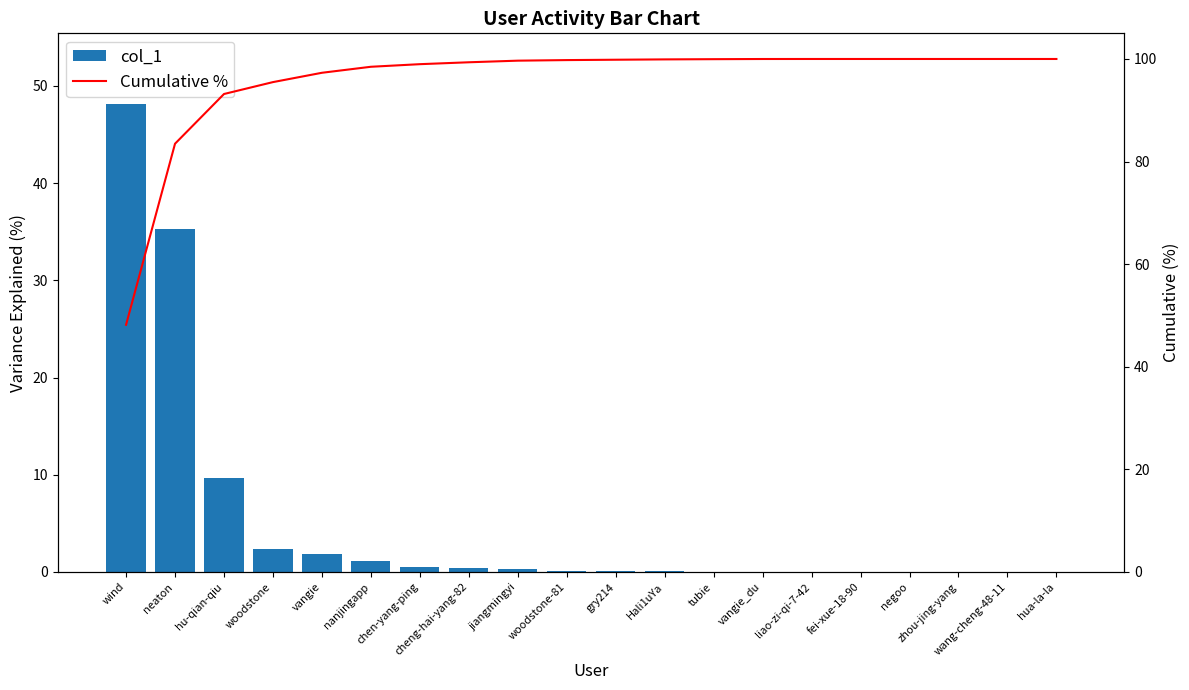

The value of Cumulative % at woodstone-81 is 172.8. True or false?

False